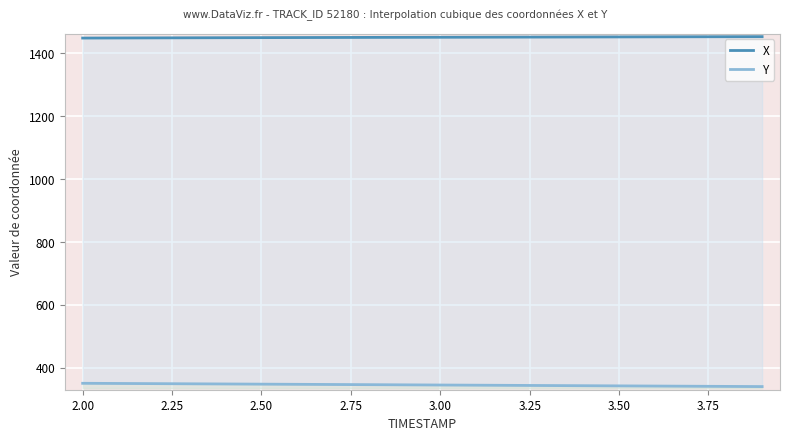

True or false: Y and X cross at least once.

False